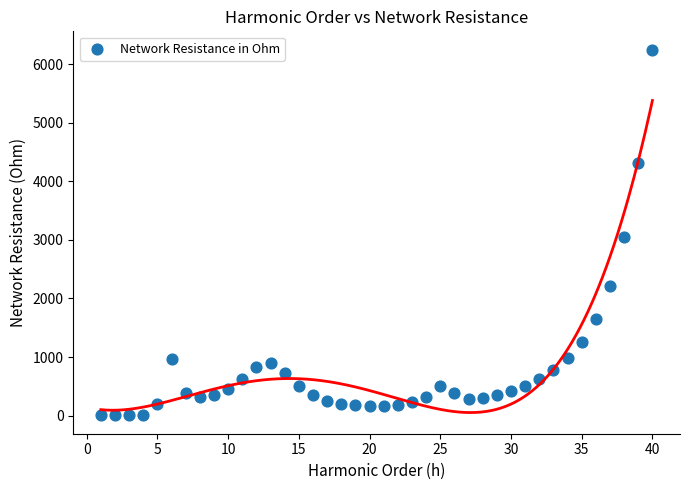

What Y value in the scatter plot is closest to 3125?

3052.6